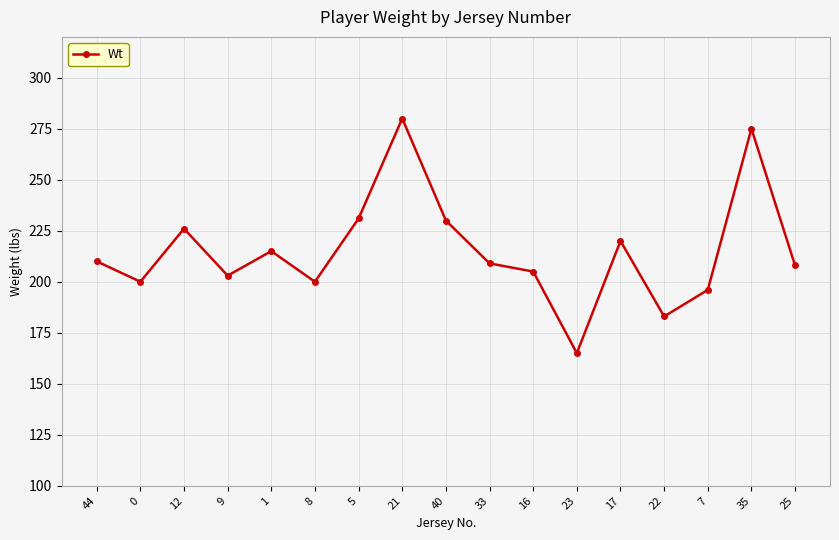

What is the difference between the maximum and minimum values?

115